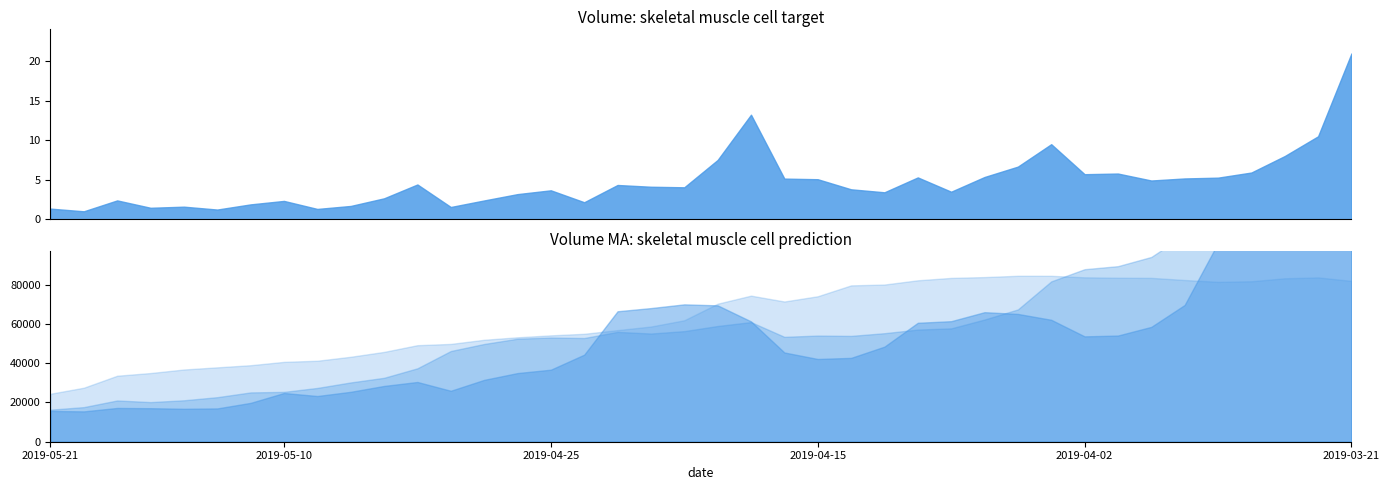

Read the v_ma5 value at 2019-04-03.

62158.7